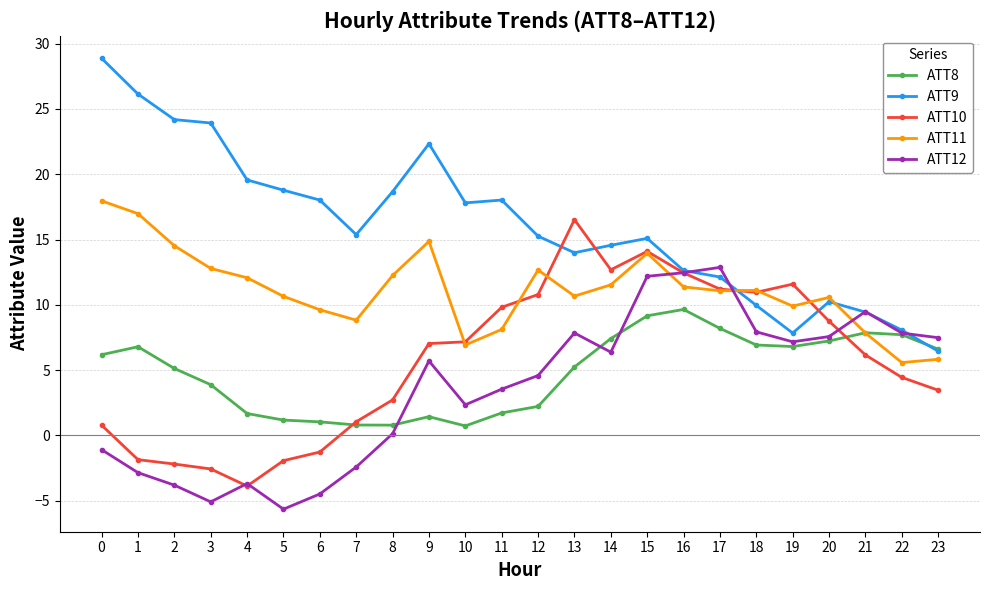

What is the value of the ATT12 point at the 12th from the left?

3.5